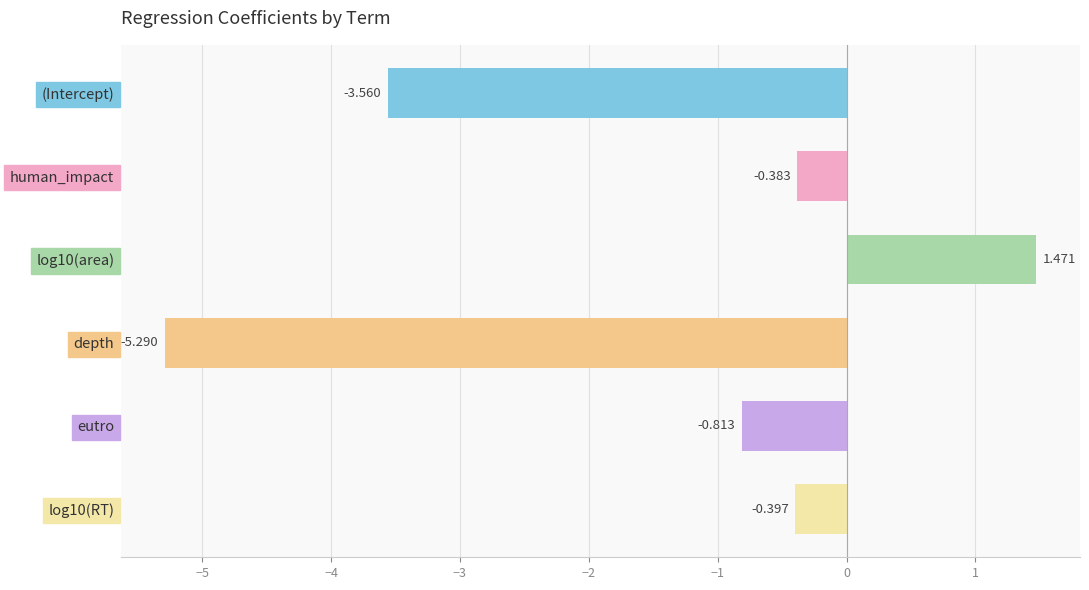

At which label is the value closest to -1?

eutro